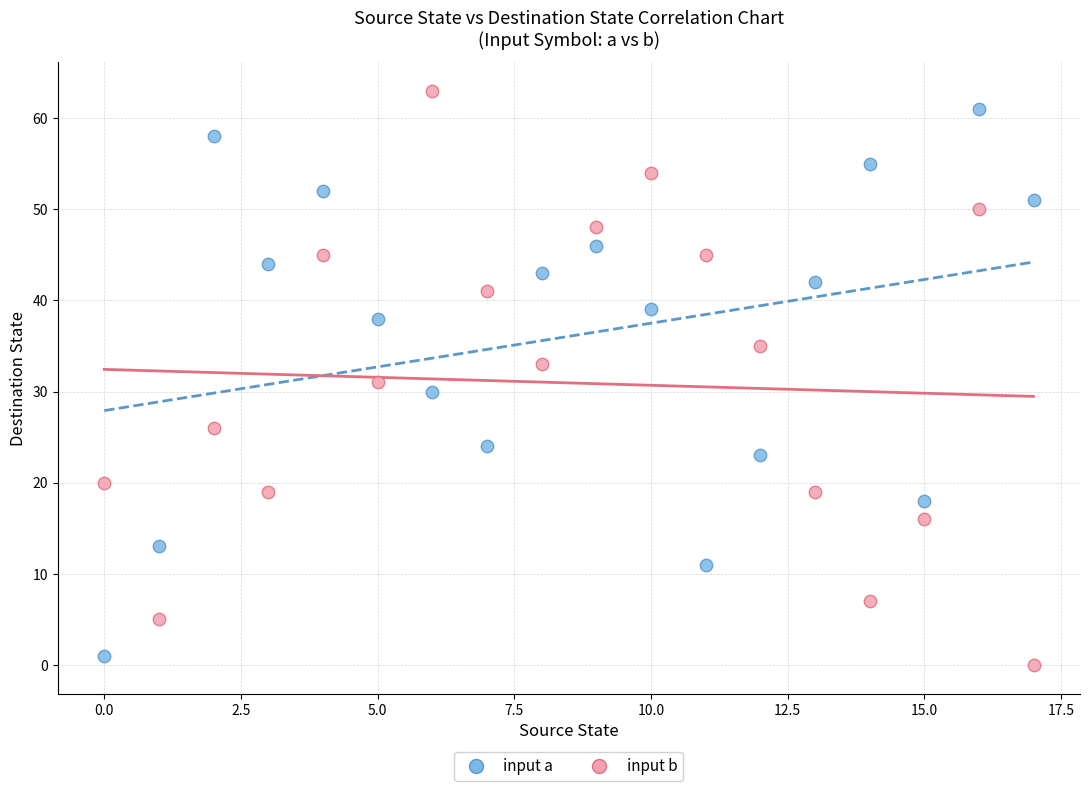

What are all the series names shown in the legend?

input a, input b